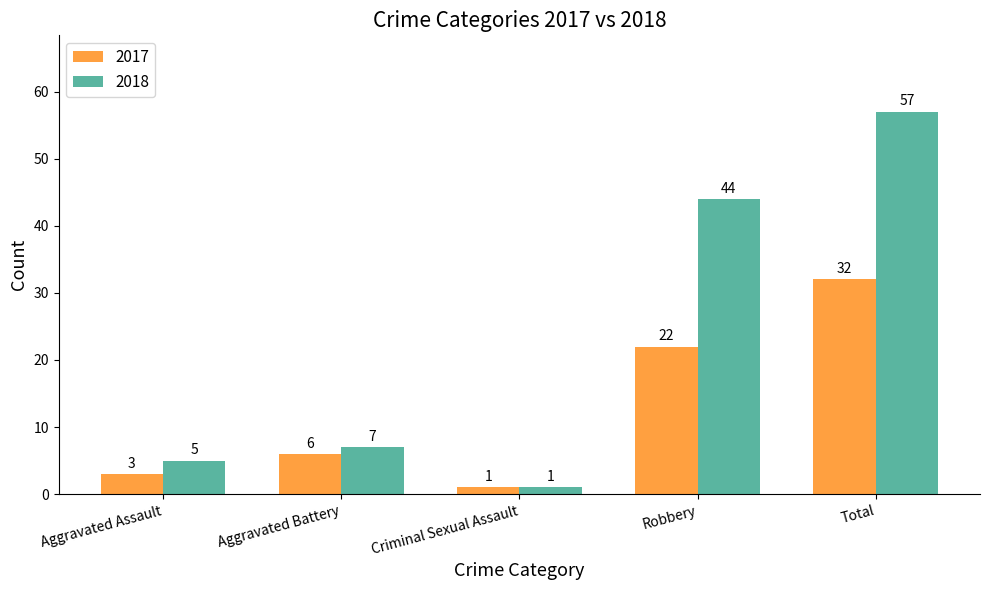

What is the label of the 1st bar from the right?

Total